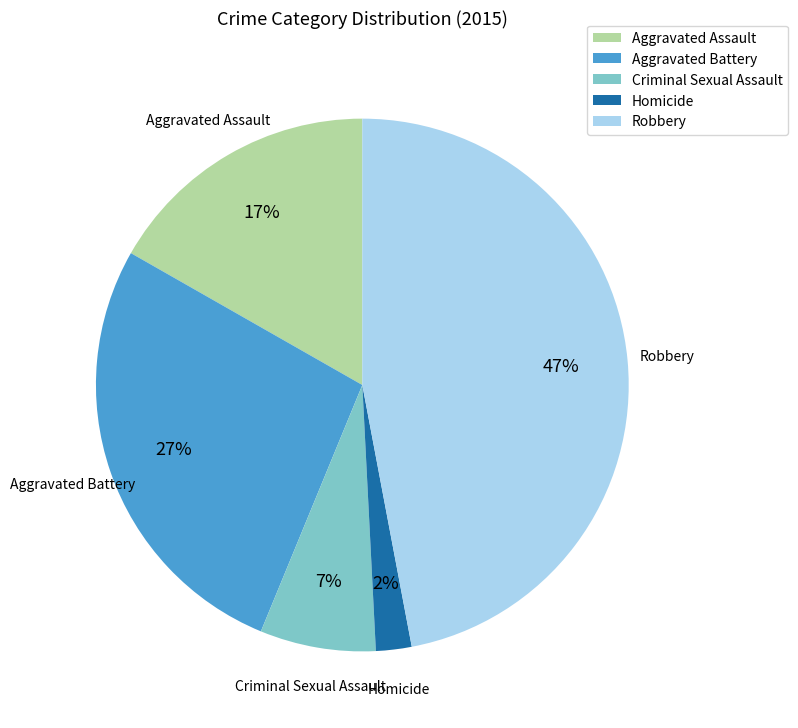

What is the ratio of the value at Homicide to the value at Aggravated Assault?

0.1